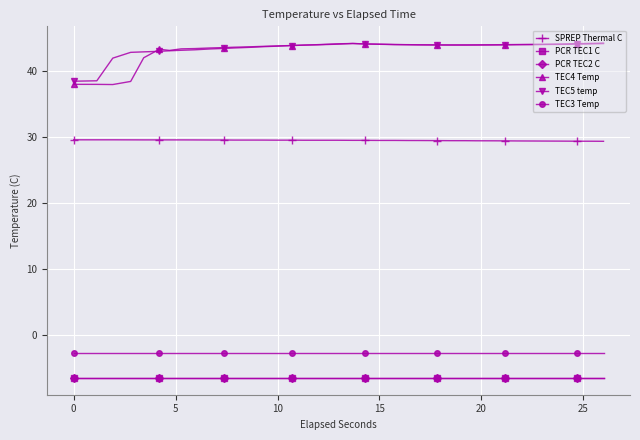

Is this an area chart (filled region under the line)?

No